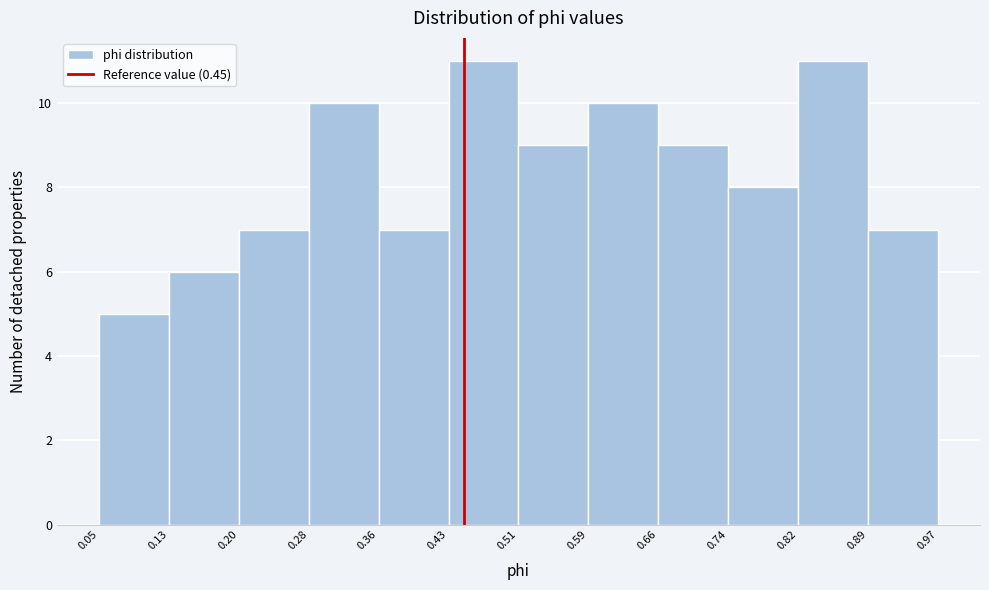

Reading left to right, list every bar in this chart as the range it spans on the x-axis followed by its height. The values are not printed on the chart, so give them approximately, as read against the axis.

0.05 to 0.13: 5
0.13 to 0.20: 6
0.20 to 0.28: 7
0.28 to 0.36: 10
0.36 to 0.43: 7
0.43 to 0.51: 11
0.51 to 0.59: 9
0.59 to 0.66: 10
0.66 to 0.74: 9
0.74 to 0.82: 8
0.82 to 0.89: 11
0.89 to 0.97: 7